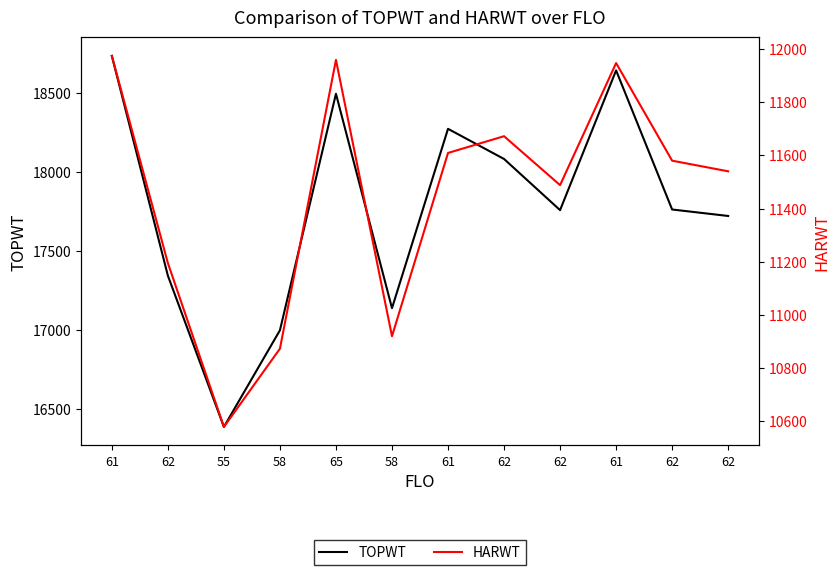

Does the chart have visible grid lines?

No